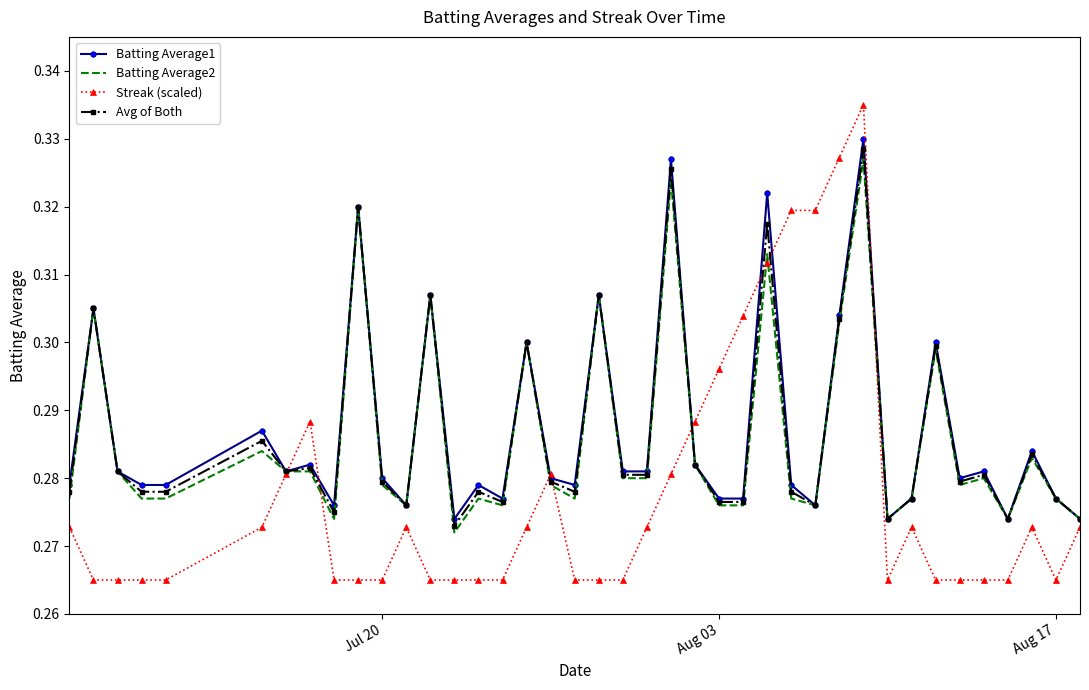

Which series has the widest spread of values?

Streak (scaled)